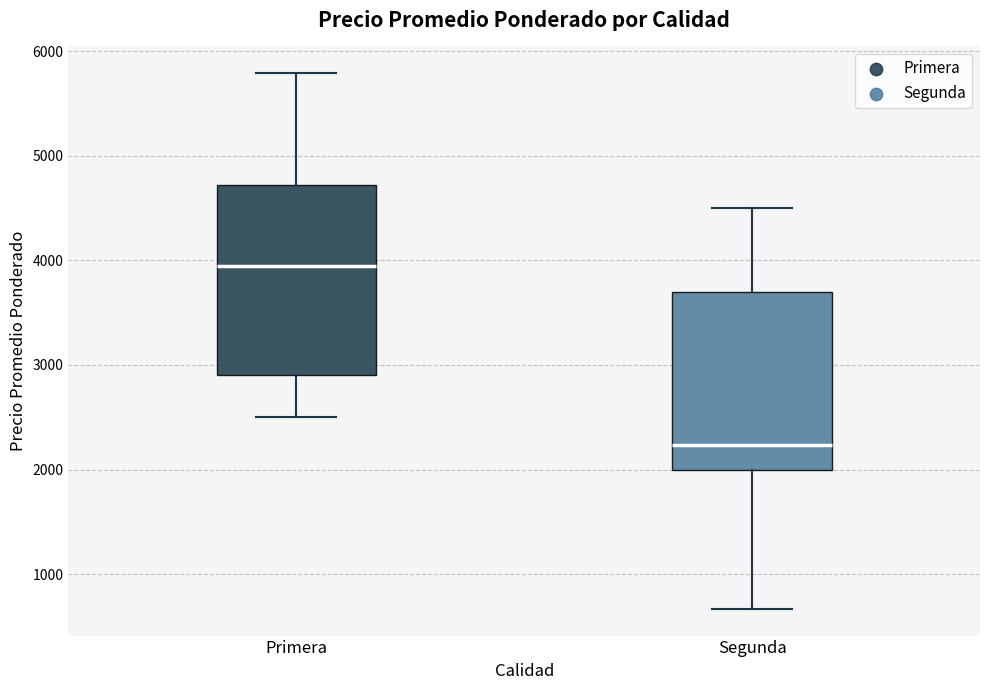

Which box is the tallest, from its lower edge to its upper edge?

Primera